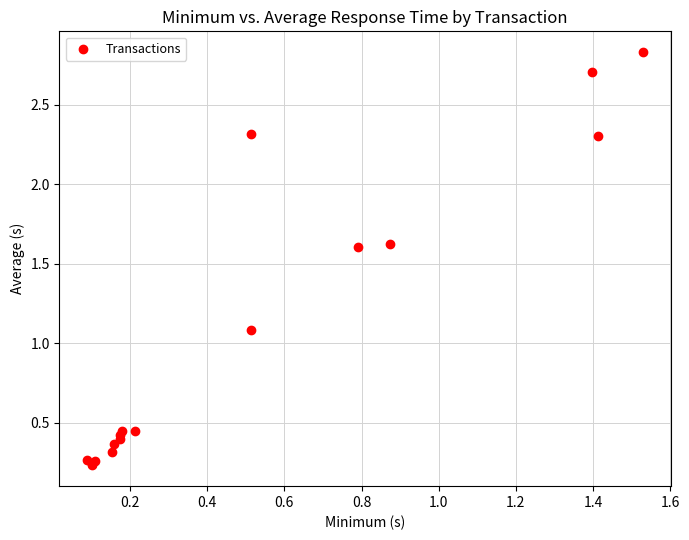

What Y value in the scatter plot is closest to 1?

1.1